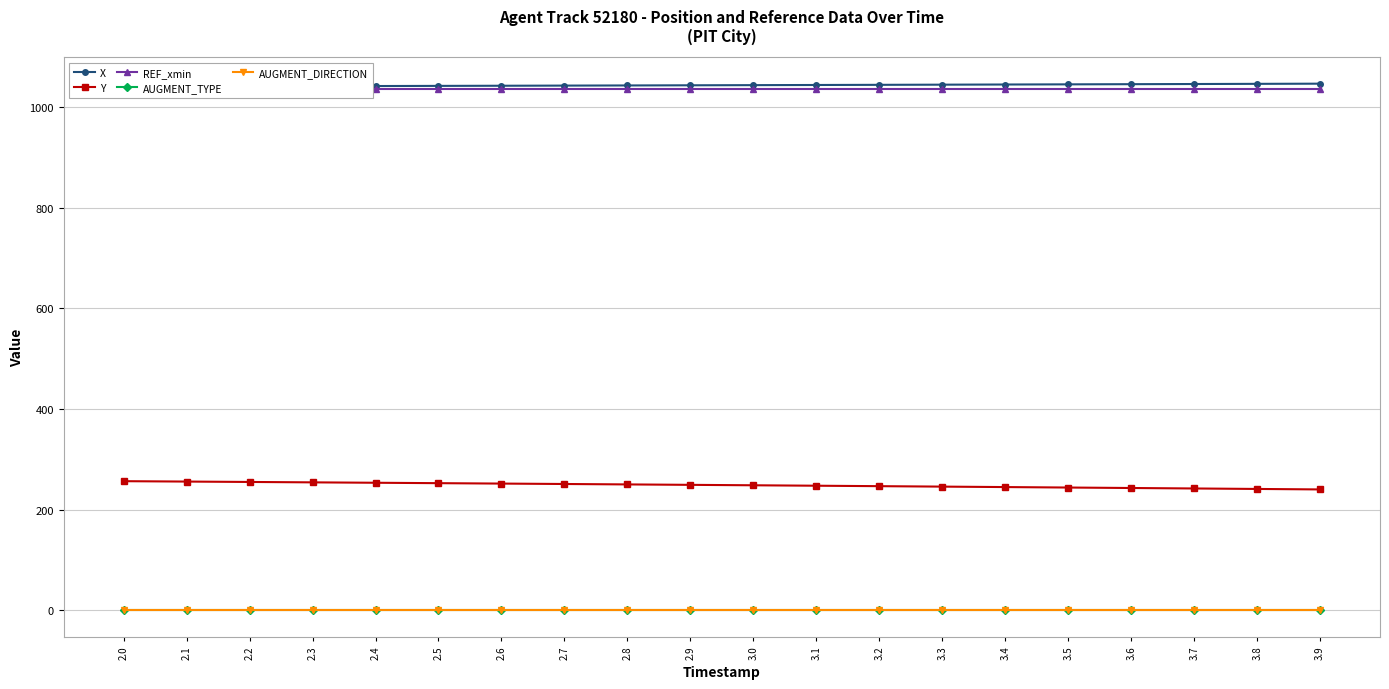

Which series has the largest total across all categories?

X